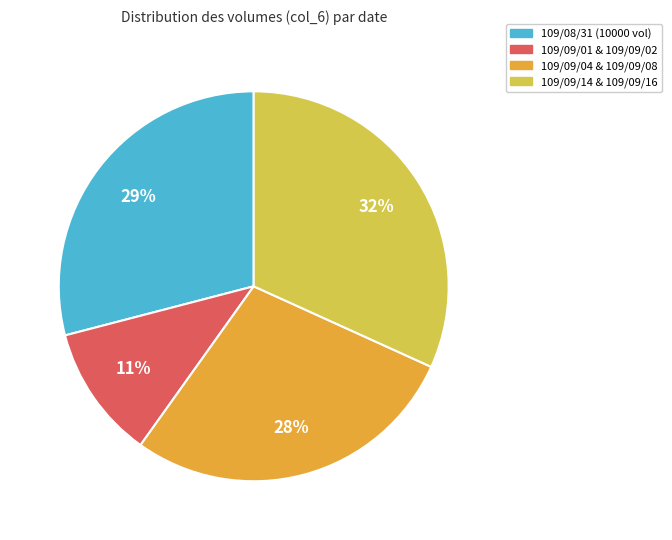

Is it true that 109/09/01 & 109/09/02 is 11% of the pie?

True